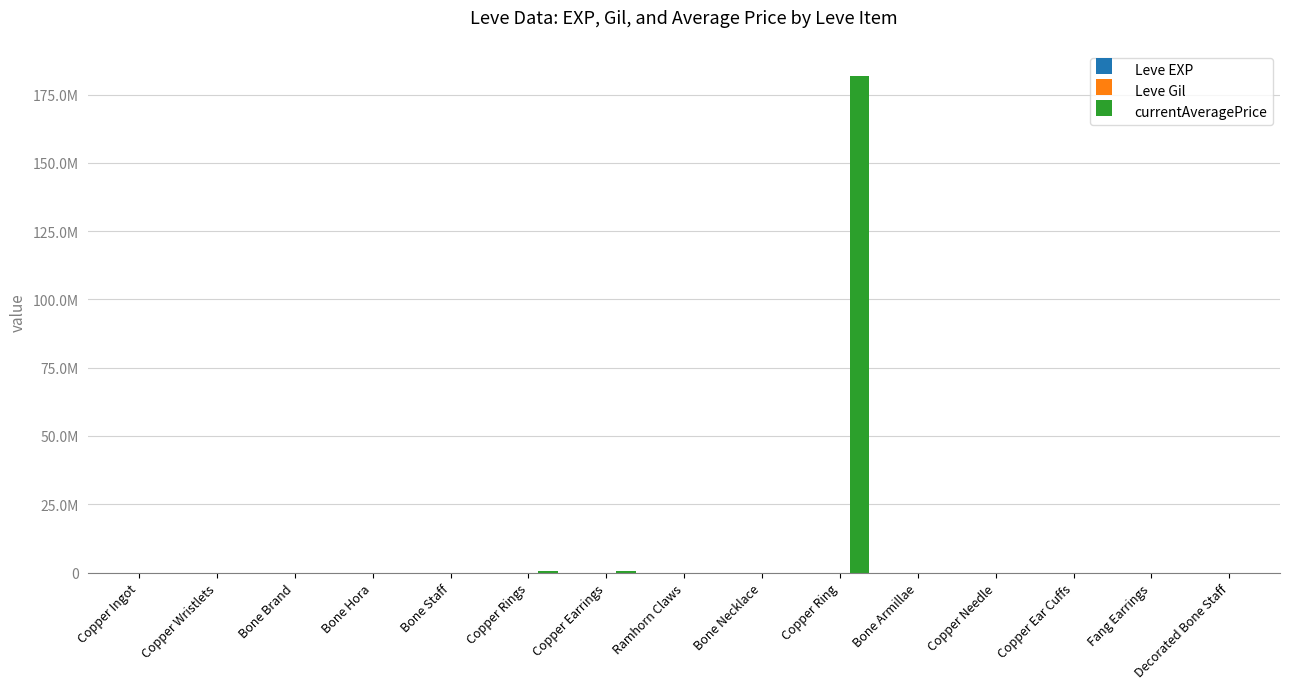

What is the average value of the currentAveragePrice series?

12230604